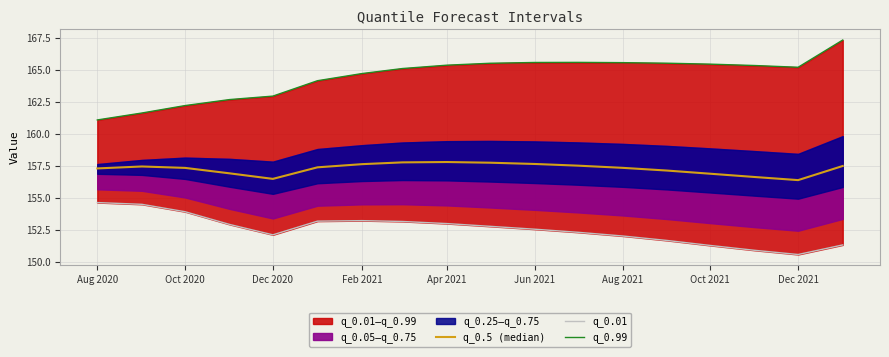

What is the label of the 16th point from the right?

Oct 2020